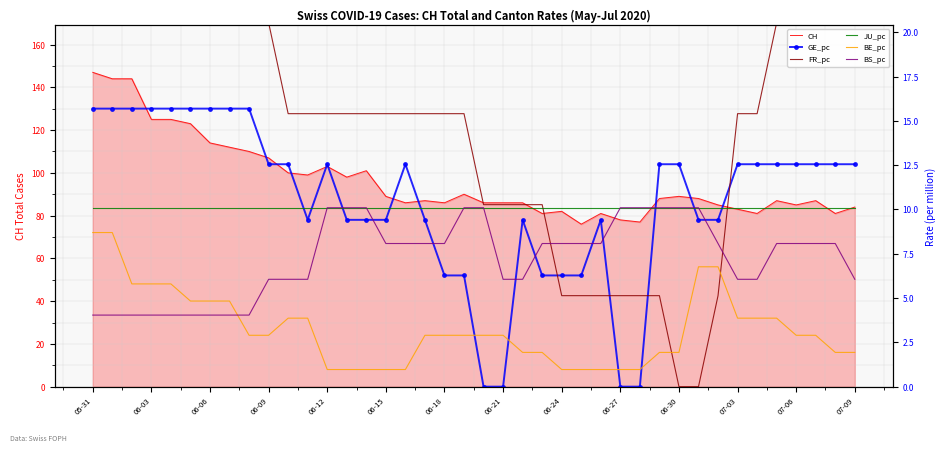

How many values in the BE_pc series exceed 2?

24